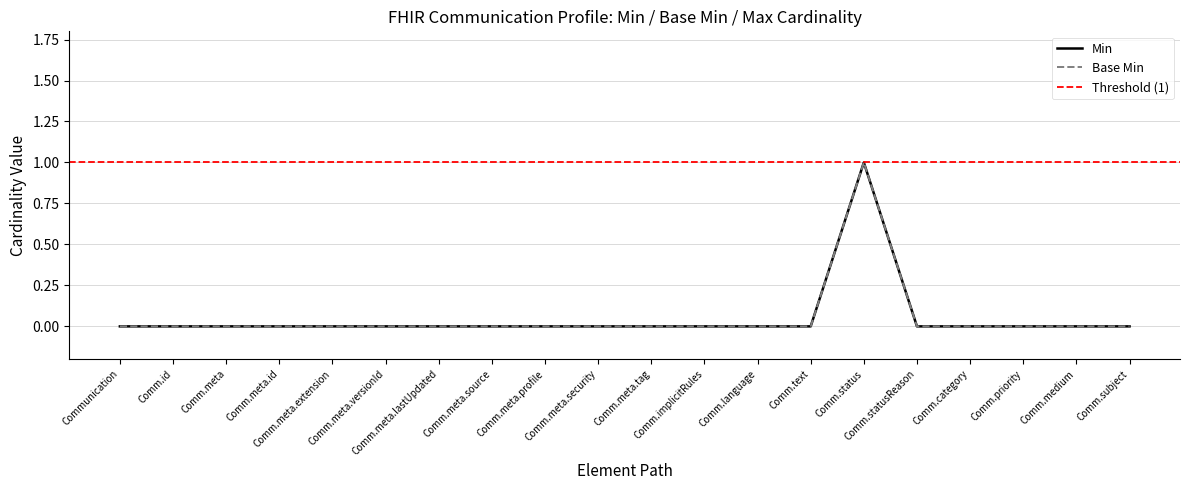

In Base Min, how many points are higher than both neighbors (excluding endpoints)?

1